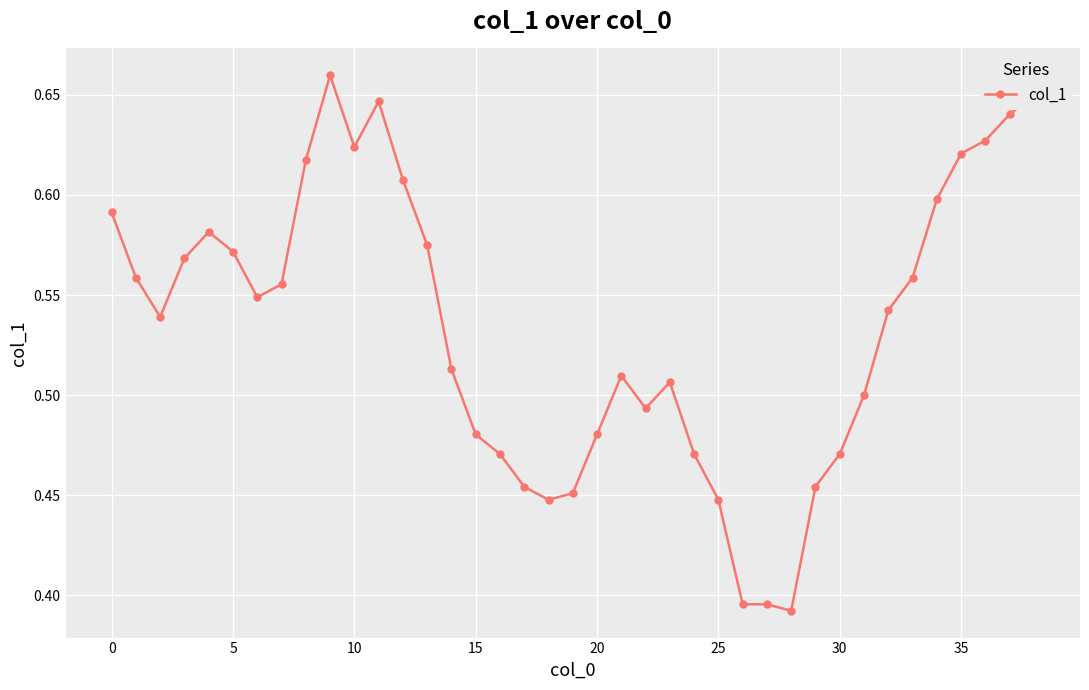

Does the chart display data point markers on the line(s)?

Yes